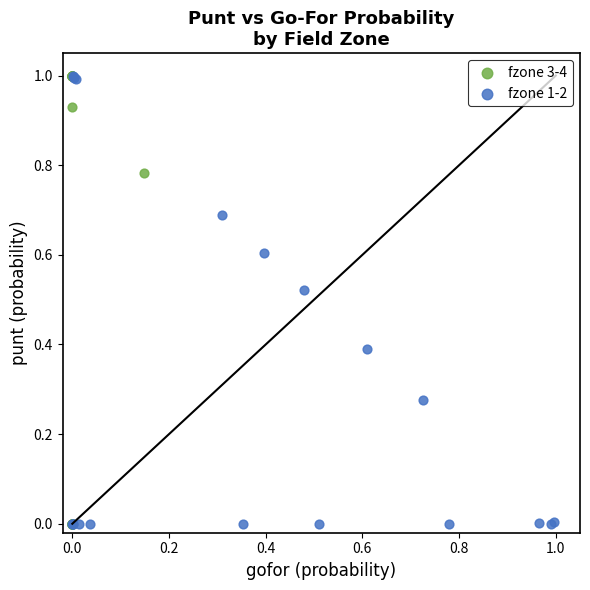

Which series has the widest spread of Y values?

fzone 3-4